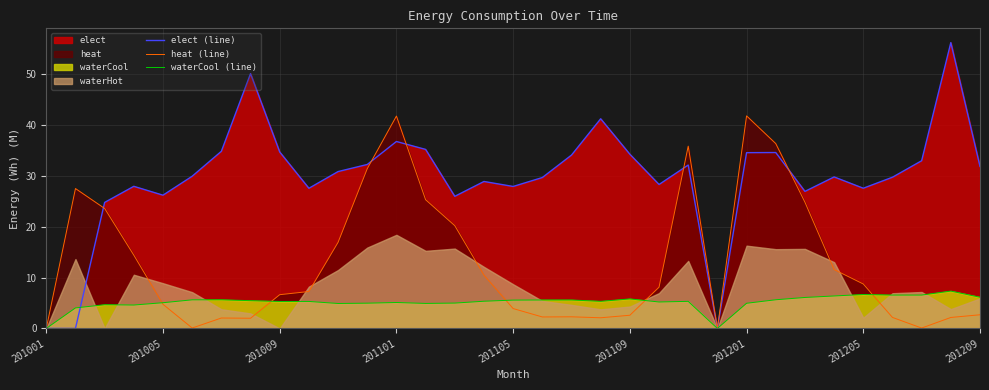

What is the highest value of the elect (line) series?

56.1